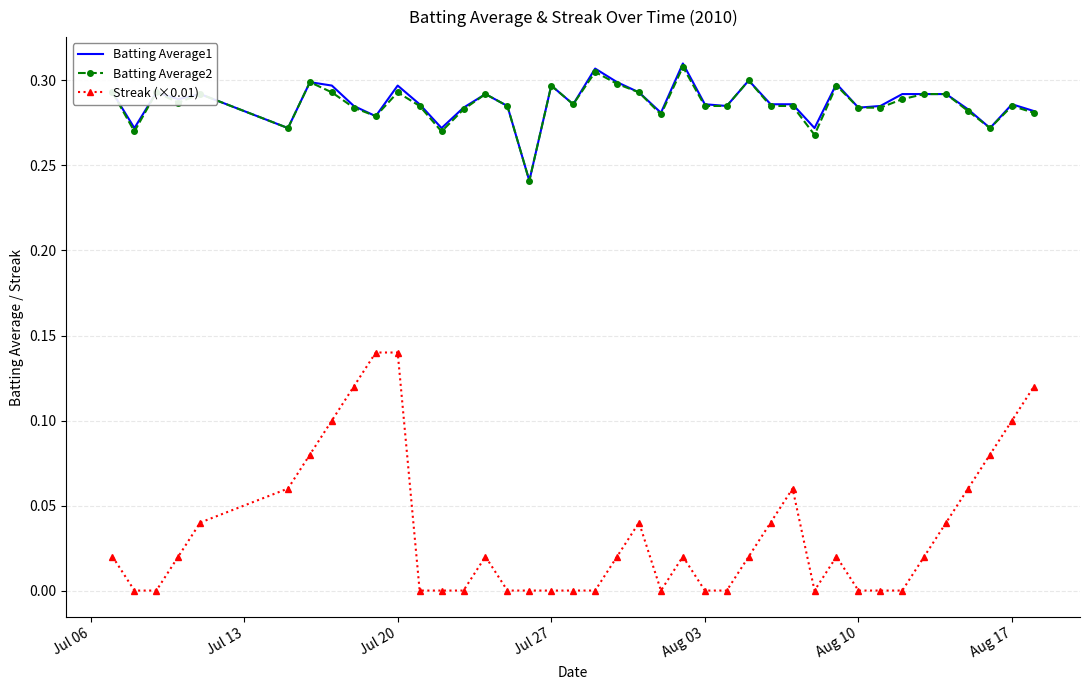

Which series has the widest spread of values?

Streak (×0.01)